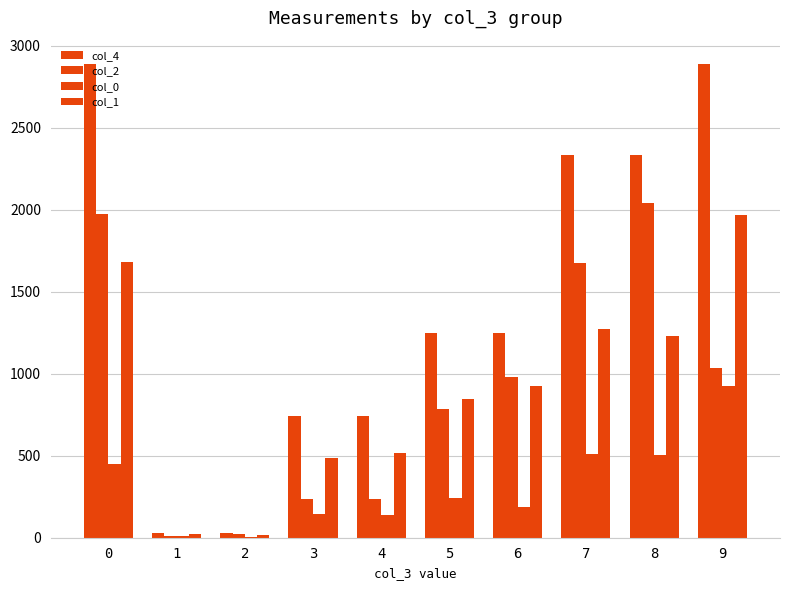

Is it true that col_2 equals 2038.9 at 8?

True